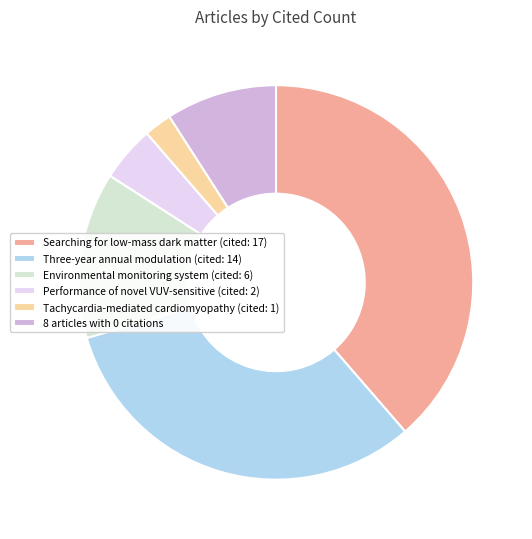

True or false: 8 articles with 0 citations accounts for 9% of the total.

True